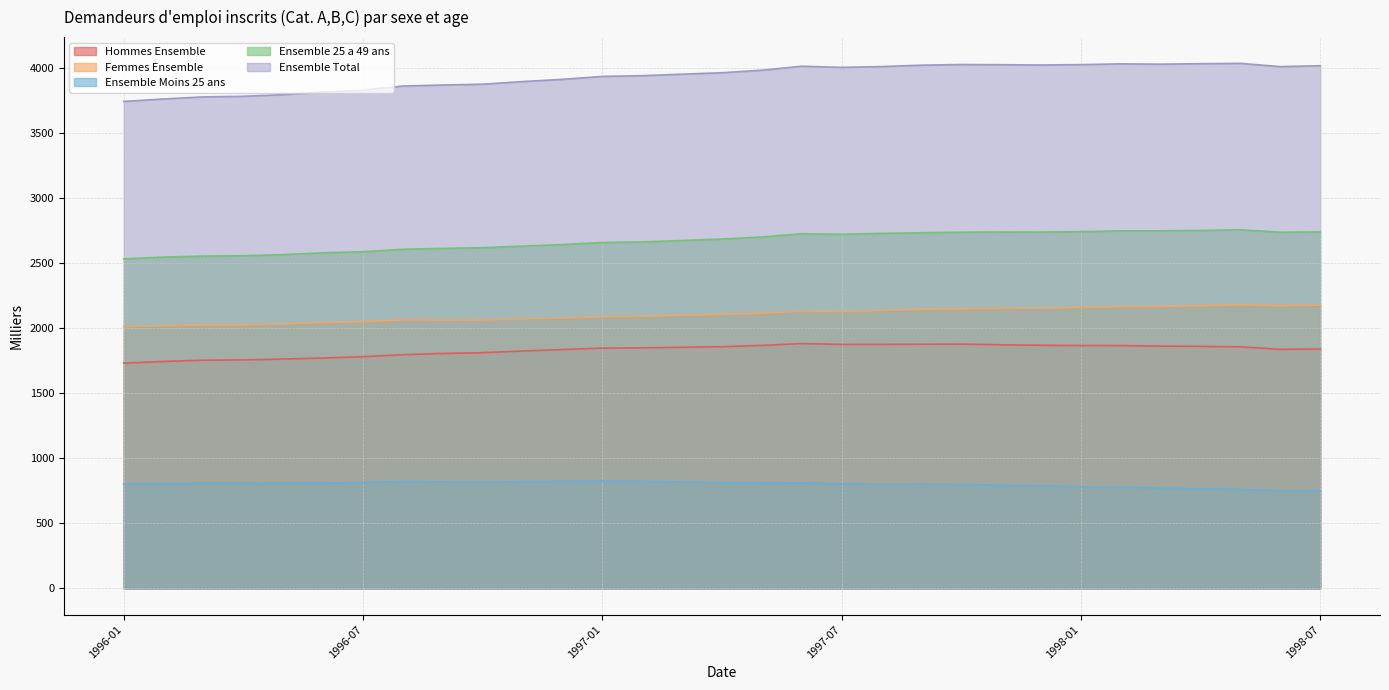

What are all the series names shown in the legend?

Hommes Ensemble, Femmes Ensemble, Ensemble Moins 25 ans, Ensemble 25 a 49 ans, Ensemble Total